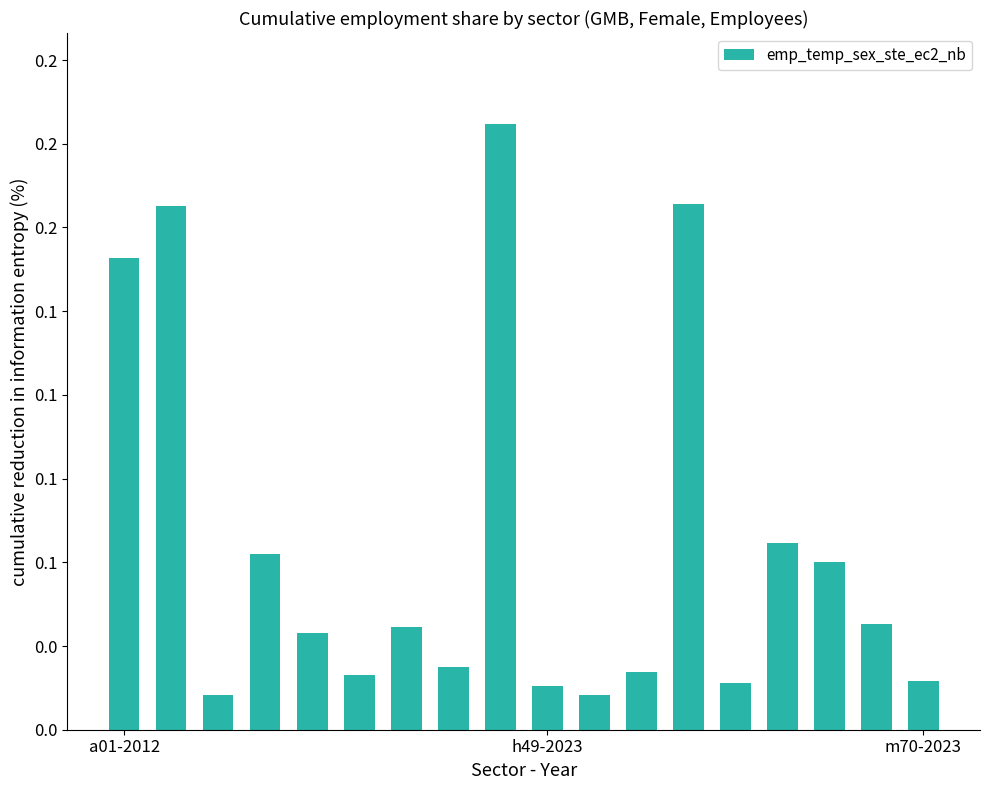

Are the bars horizontal?

No